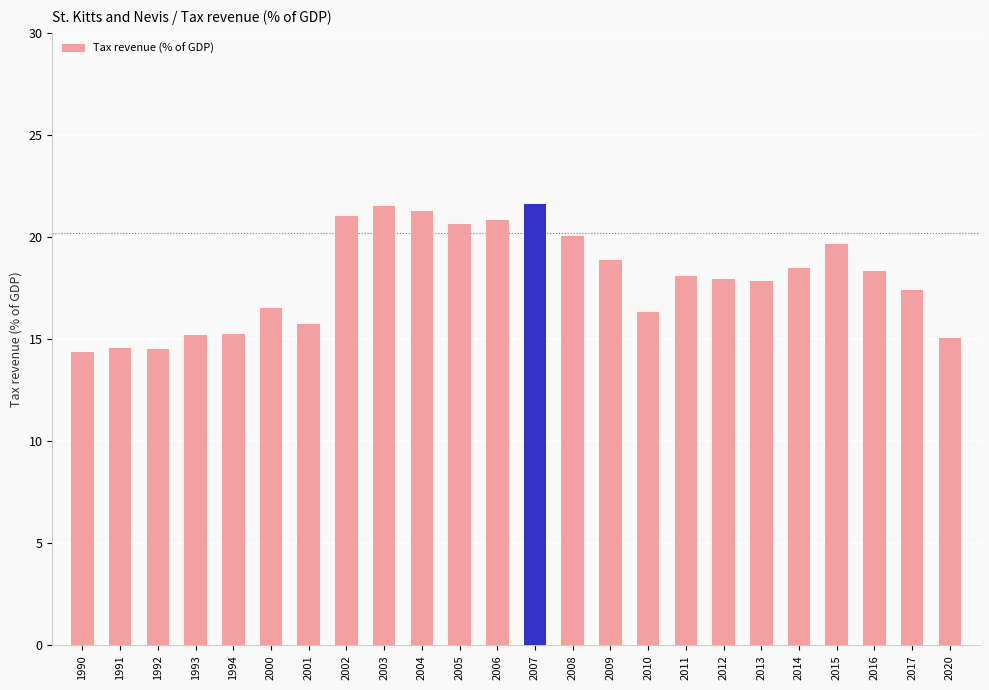

How many categories are shown in the chart?

24